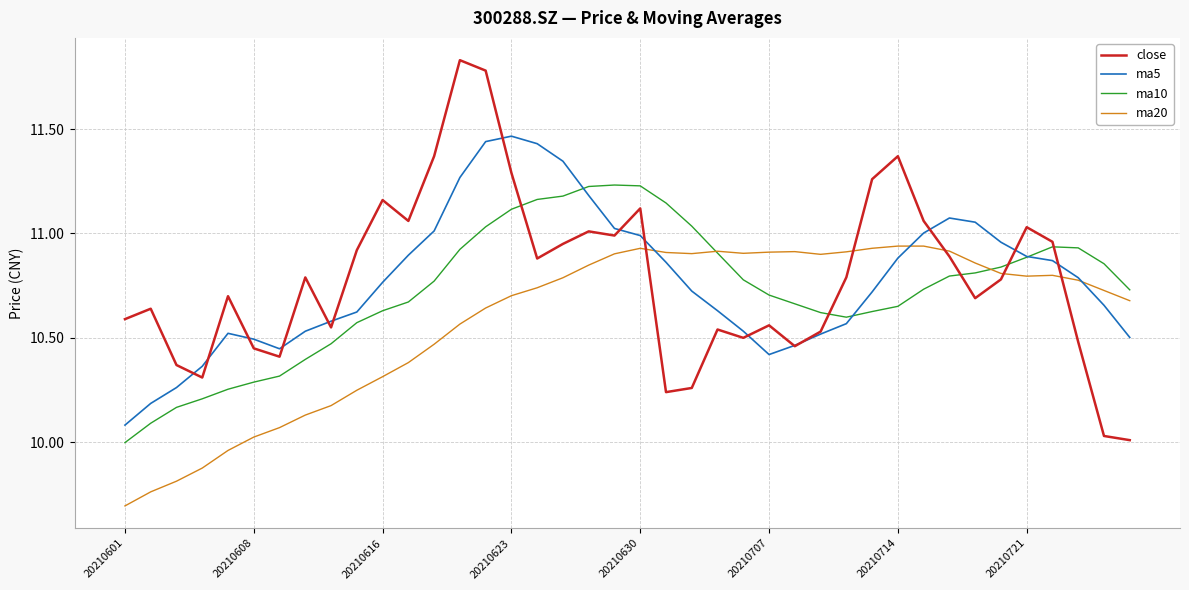

Rank the series by their maximum value, from lowest to highest.

ma20, ma10, ma5, close